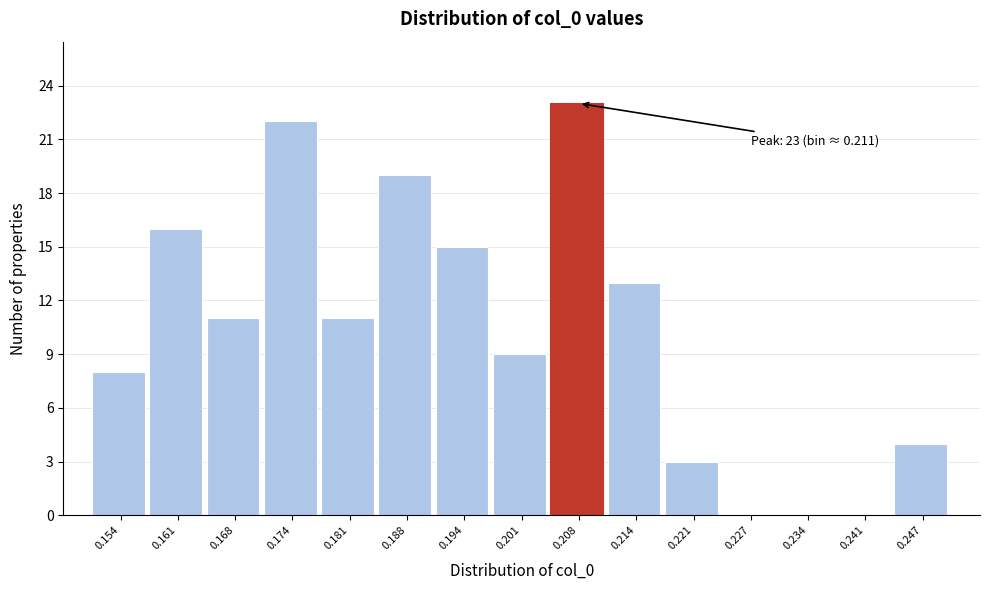

Reading left to right, what are all the values shown in this chart?

0.154=8	0.161=16	0.168=11	0.174=22	0.181=11	0.188=19	0.194=15	0.201=9	0.208=23	0.214=13	0.221=3	0.227=0	0.234=0	0.241=0	0.247=4